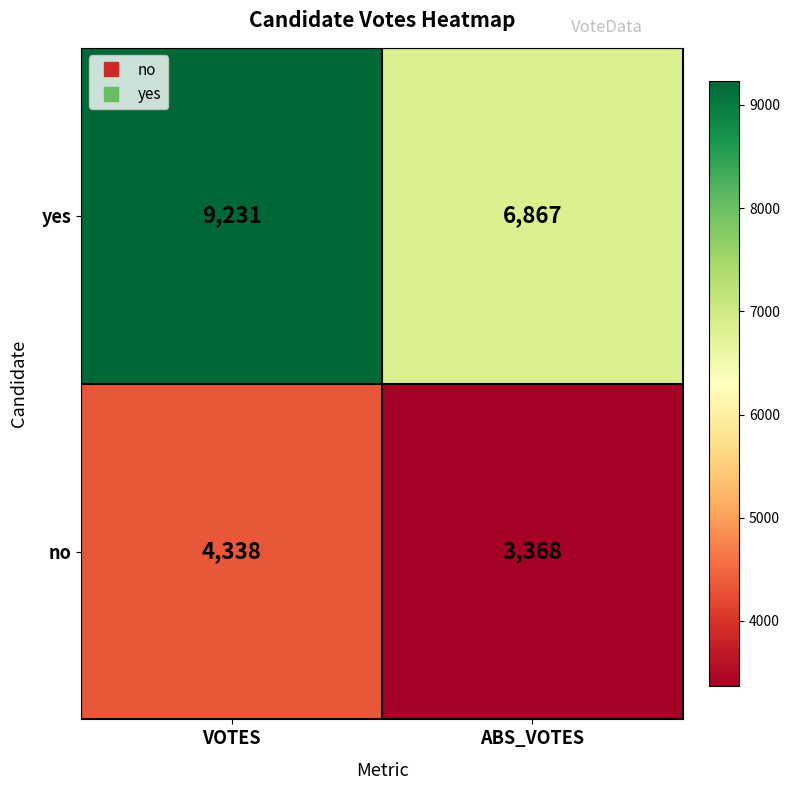

What is the difference between the yes values at VOTES and ABS_VOTES?

2364